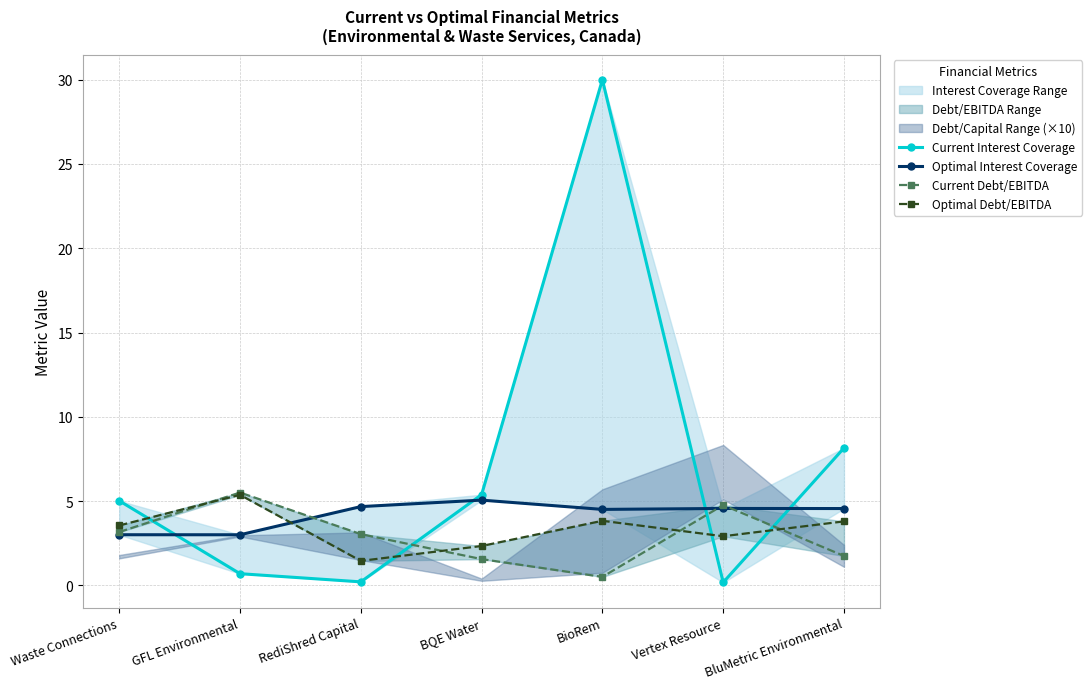

Reading left to right, list all the values displayed in this chart.

Current Interest Coverage: Waste Connections=5.0	GFL Environmental=0.7	RediShred Capital=0.2	BQE Water=5.4	BioRem=30.0	Vertex Resource=0.2	BluMetric Environmental=8.1
Optimal Interest Coverage: Waste Connections=3.0	GFL Environmental=3.0	RediShred Capital=4.7	BQE Water=5.1	BioRem=4.5	Vertex Resource=4.6	BluMetric Environmental=4.6
Current Debt/EBITDA: Waste Connections=3.2	GFL Environmental=5.5	RediShred Capital=3.0	BQE Water=1.6	BioRem=0.5	Vertex Resource=4.8	BluMetric Environmental=1.7
Optimal Debt/EBITDA: Waste Connections=3.6	GFL Environmental=5.4	RediShred Capital=1.5	BQE Water=2.3	BioRem=3.8	Vertex Resource=2.9	BluMetric Environmental=3.8